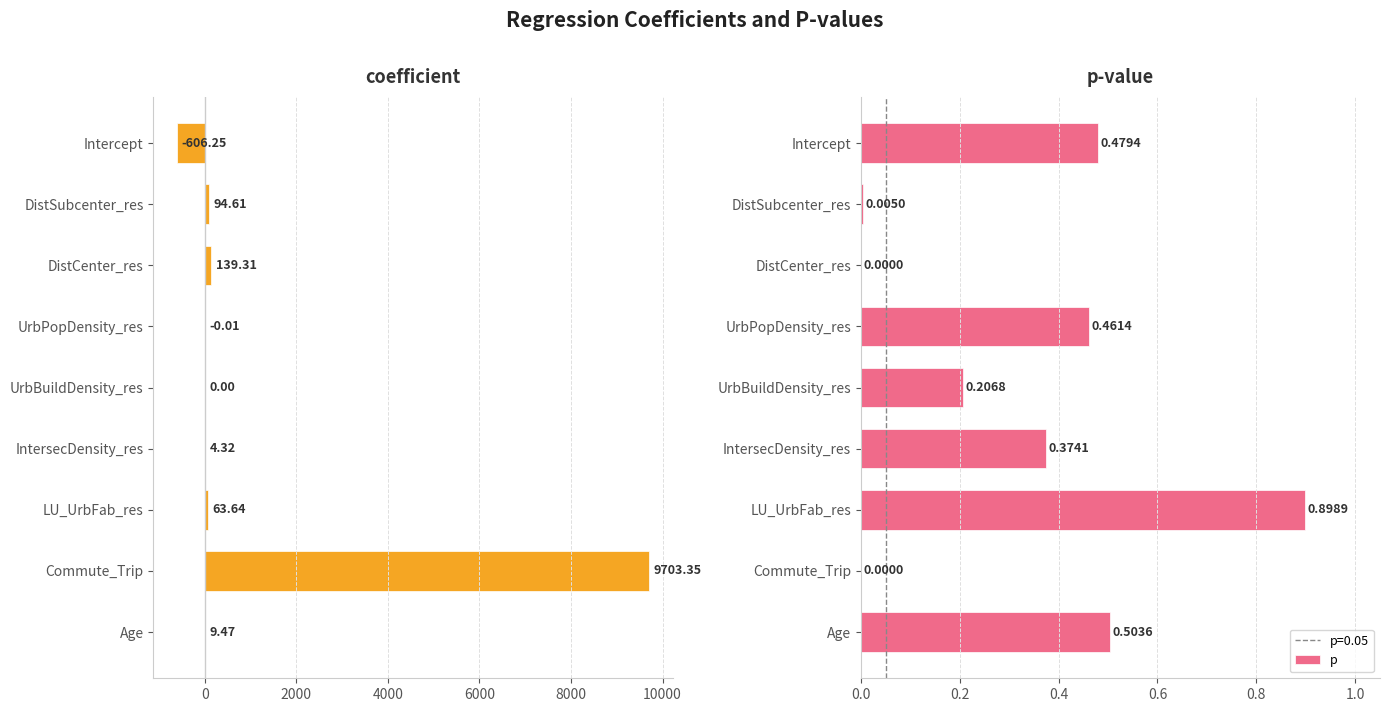

Which series has the largest total across all categories?

coefficient